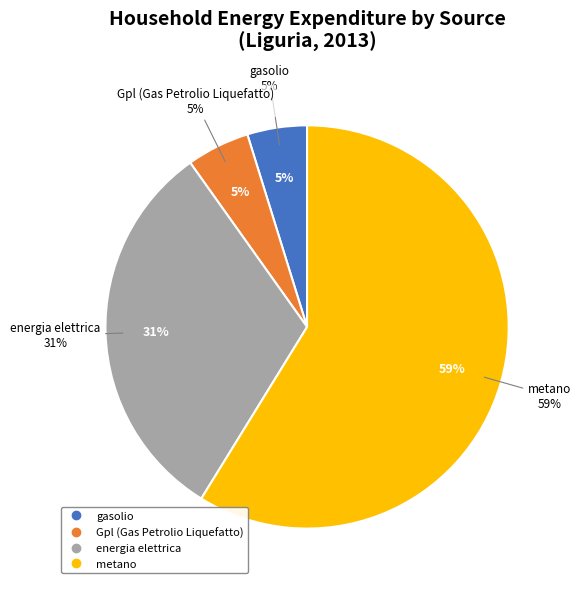

What percentage do energia elettrica and gasolio together represent?

36.2%